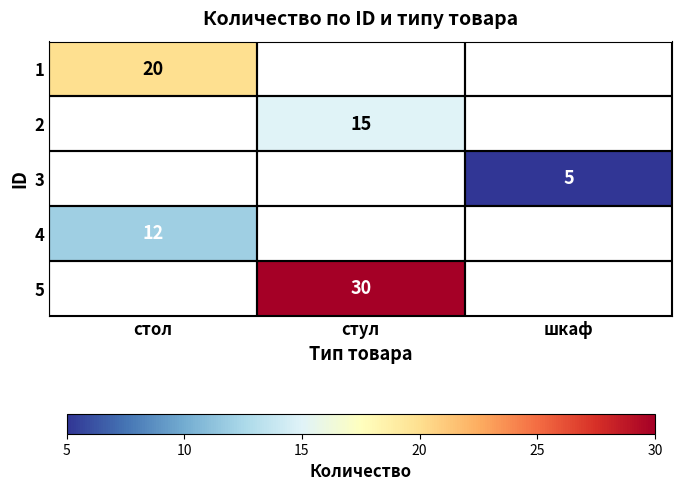

What is the greatest value displayed?

30.0